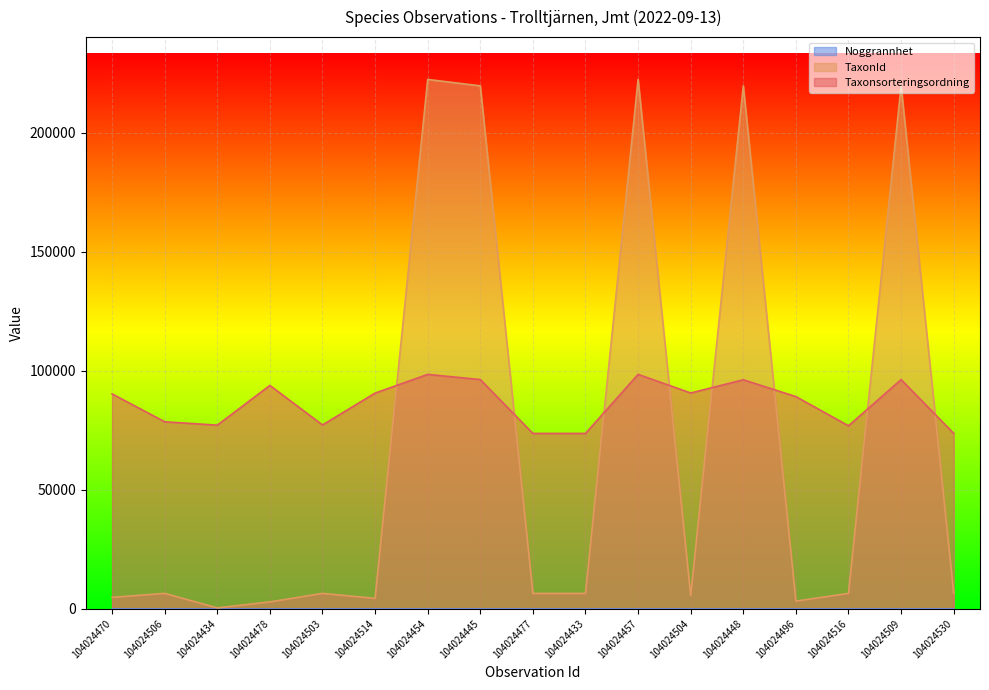

Is it true that TaxonId equals 3371 at 104024516?

False